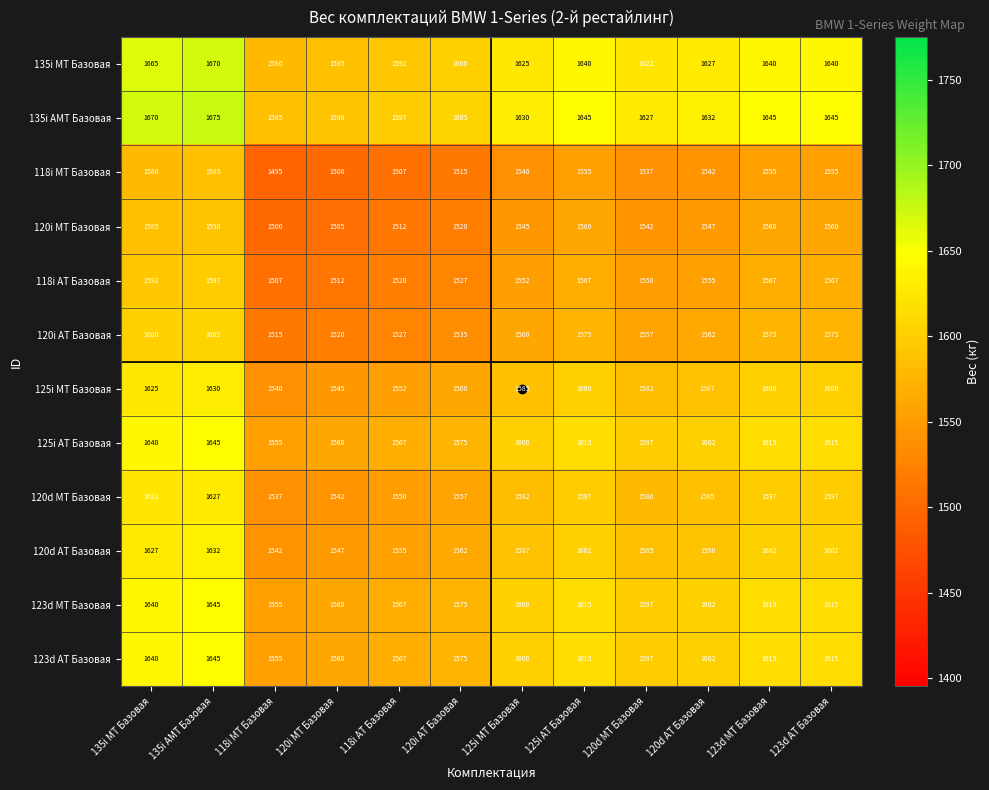

What is the total value across all series at 118i AT Базовая?

18613